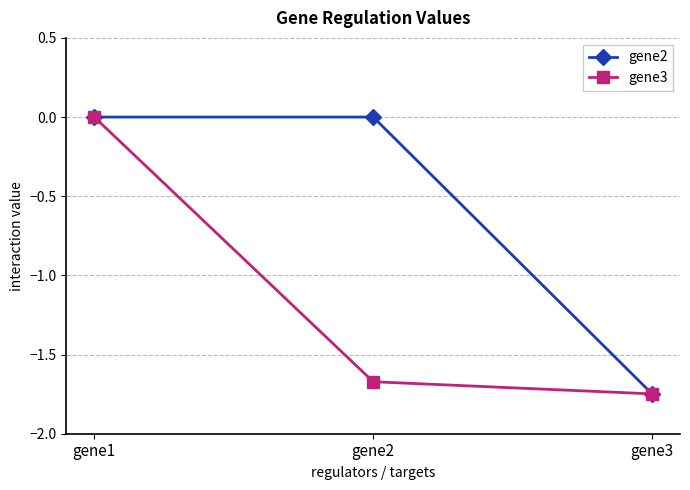

What is the spread (max minus min) of values at gene2?

1.7